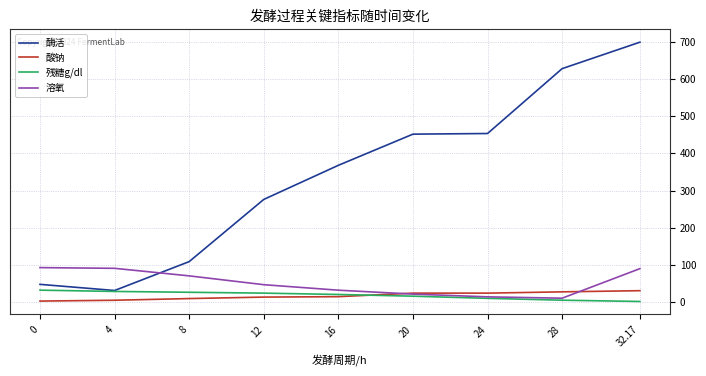

Between which two adjacent categories do 溶氧 and 酶活 first intersect?

4 and 8